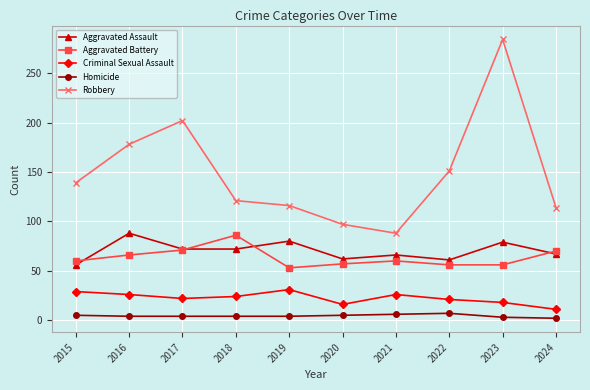

Which series changed the most between 2017 and 2021?

Robbery